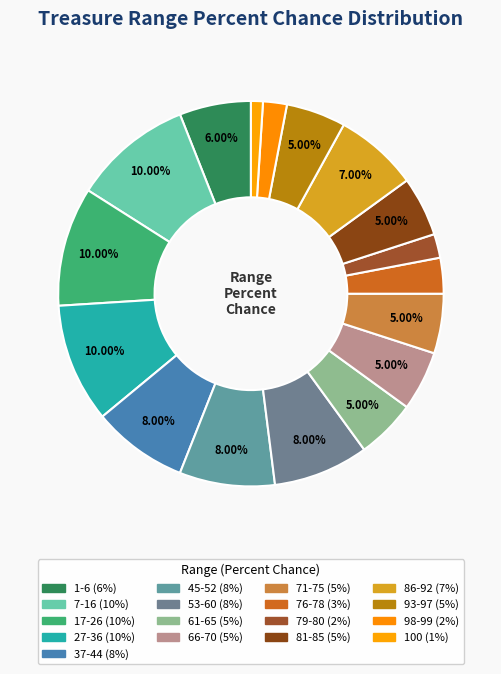

Is it true that 17-26 is 4% of the pie?

False